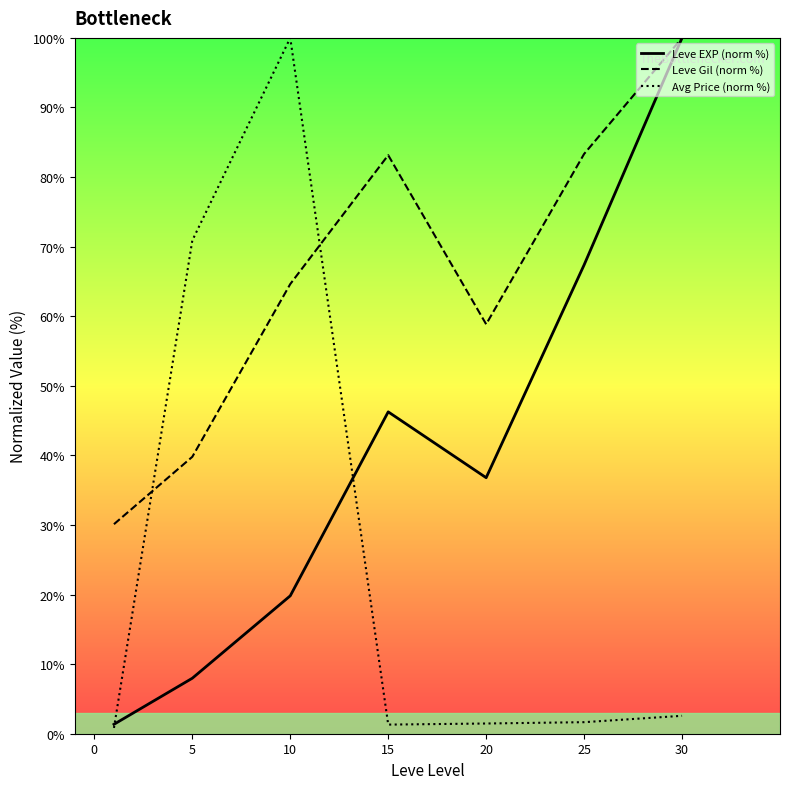

Which series has the widest spread of values?

Avg Price (norm %)